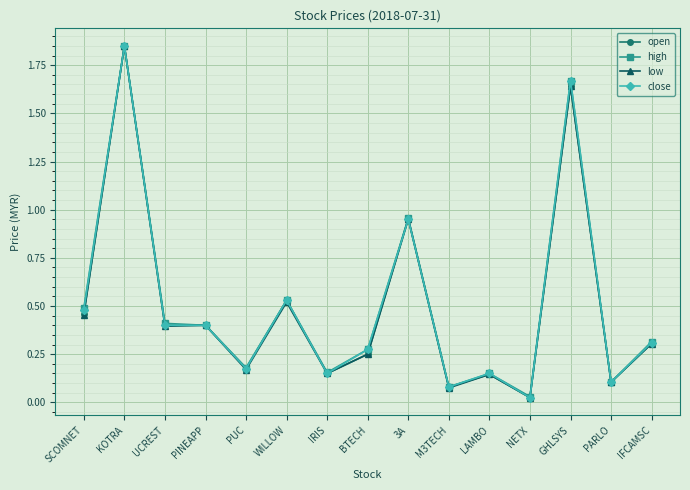

True or false: open has more than 2 interior local peaks.

True